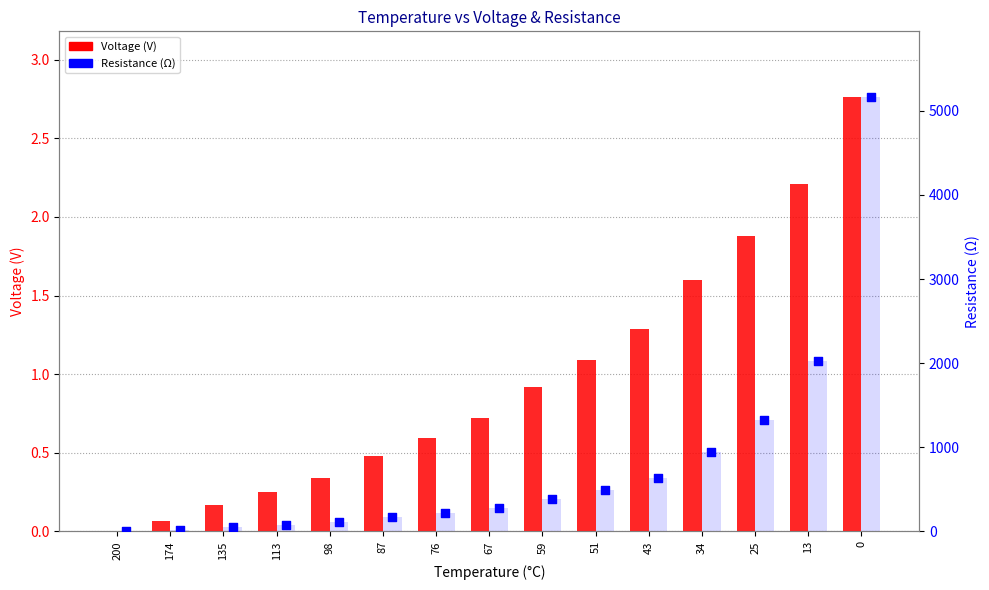

Is the value of Voltage (V) at 200 greater than the value of Resistance (Ω) at 174?

No